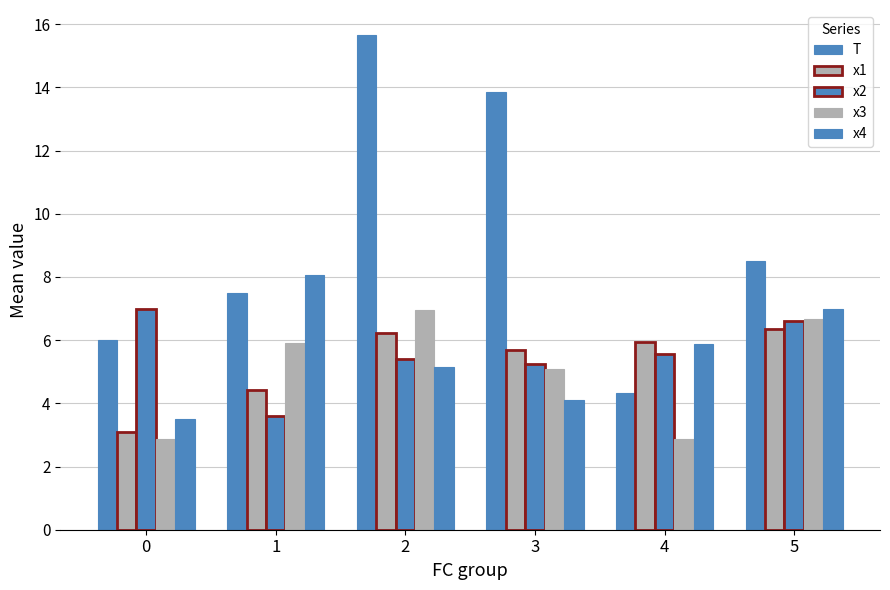

What is the minimum value shown in the chart?

2.9